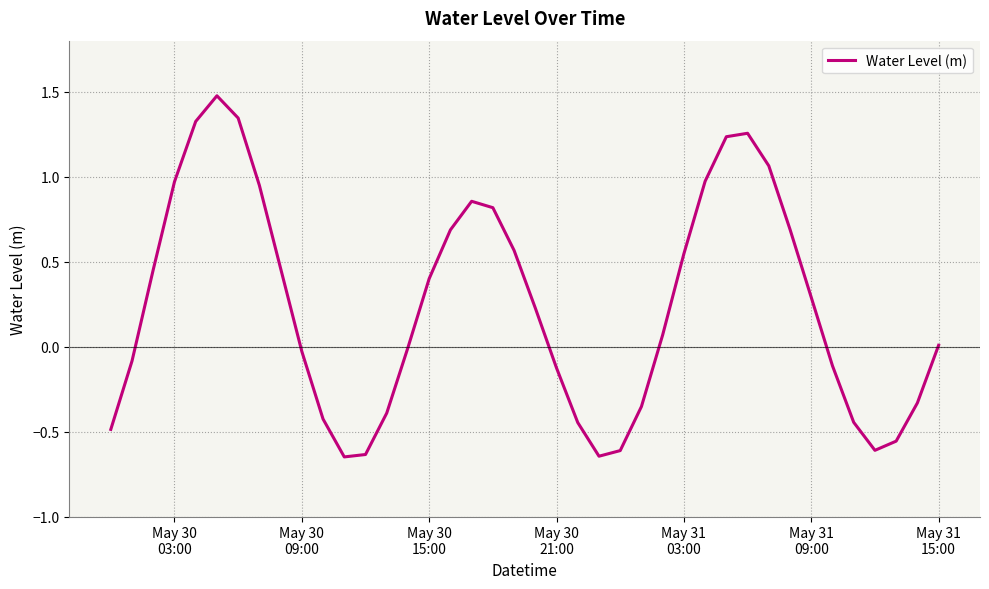

What is the maximum value shown in the chart?

1.5